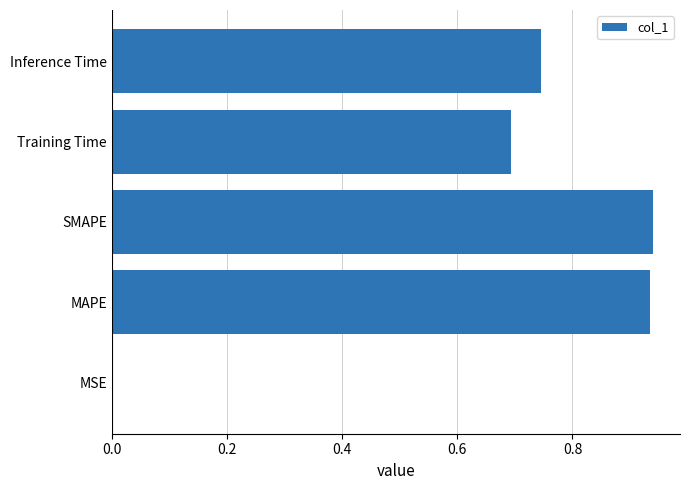

The value at SMAPE is 0.4. True or false?

False